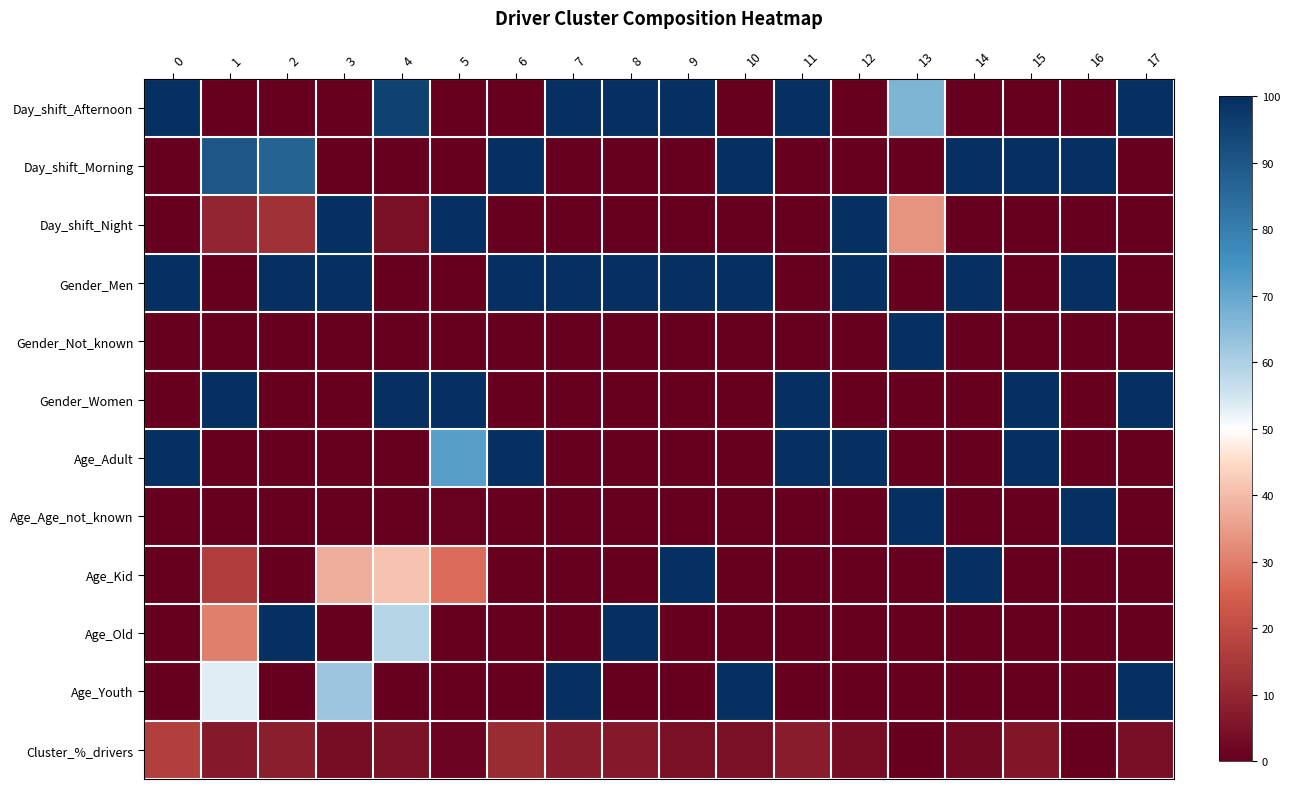

How many categories are shown in the chart?

18